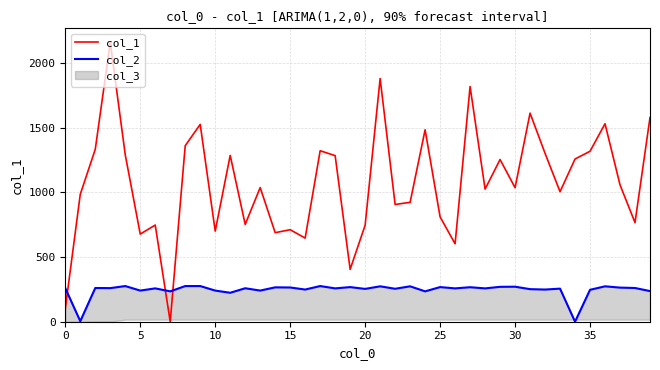

Is this an area chart (filled region under the line)?

No